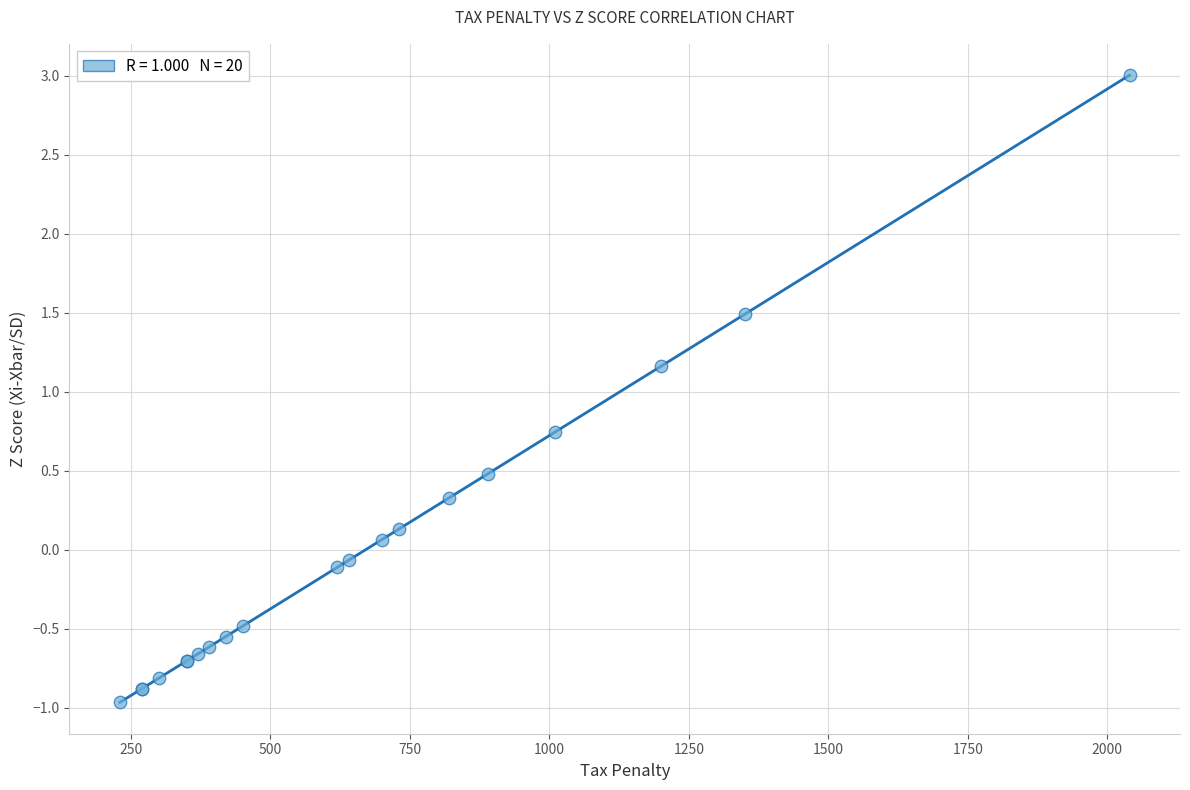

What Y value in the scatter plot is closest to 1?

1.2